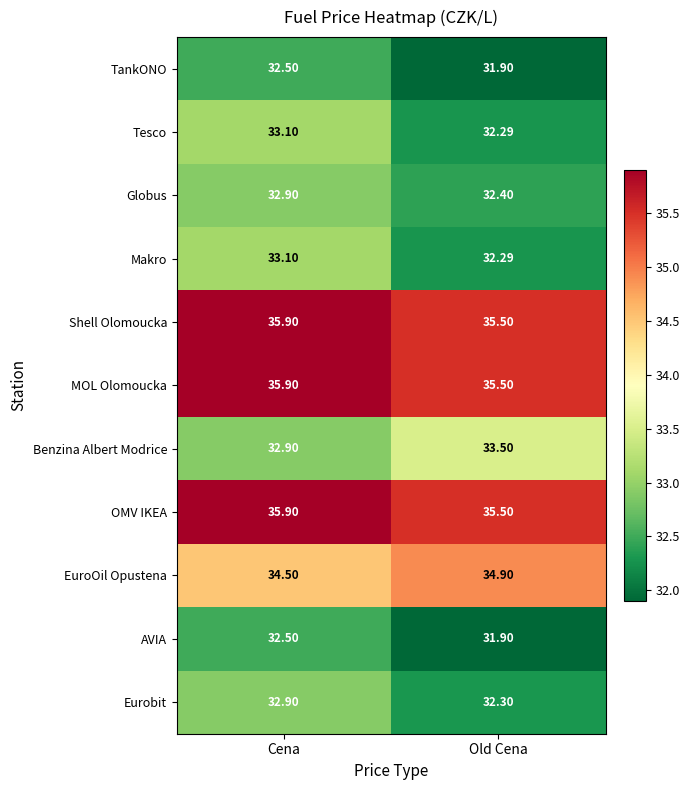

Which category has the highest value in the Tesco series?

Cena